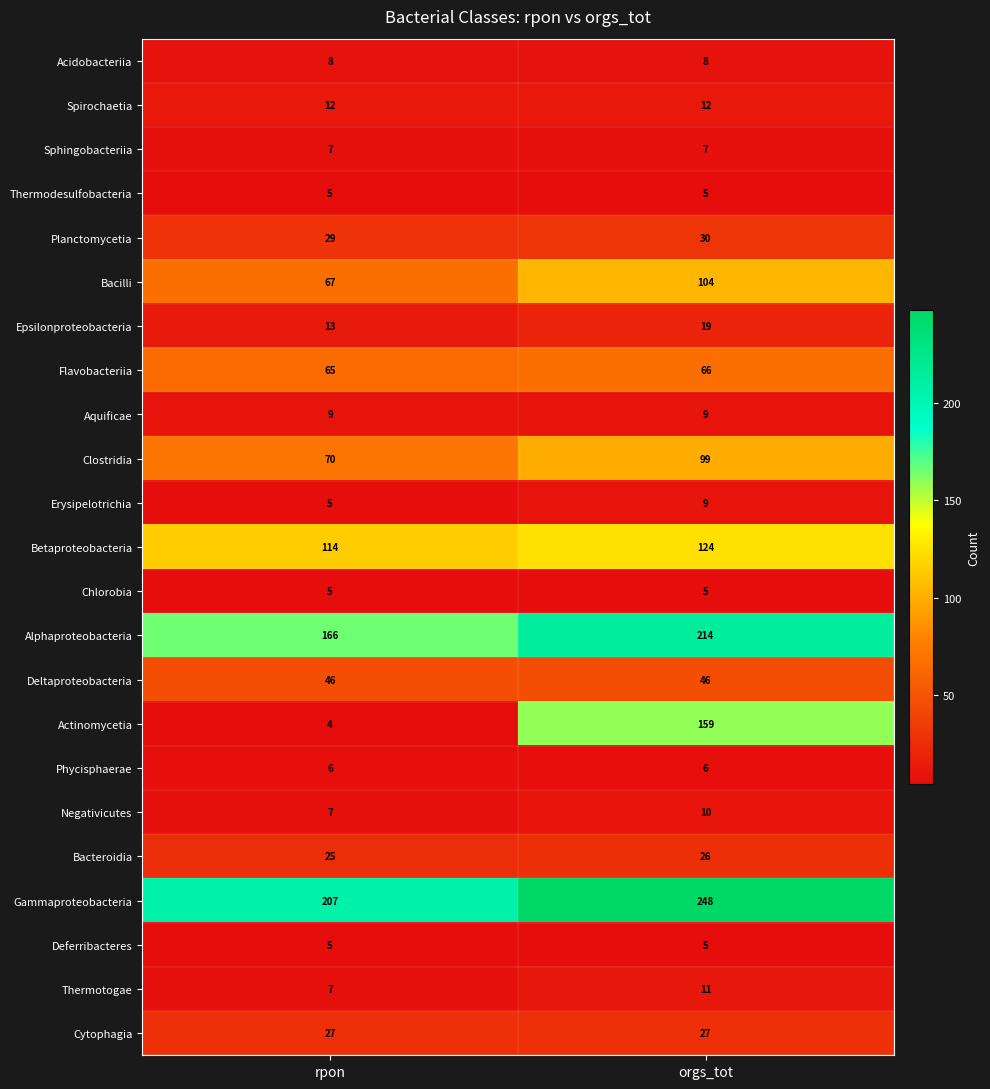

What is the smallest value displayed?

4